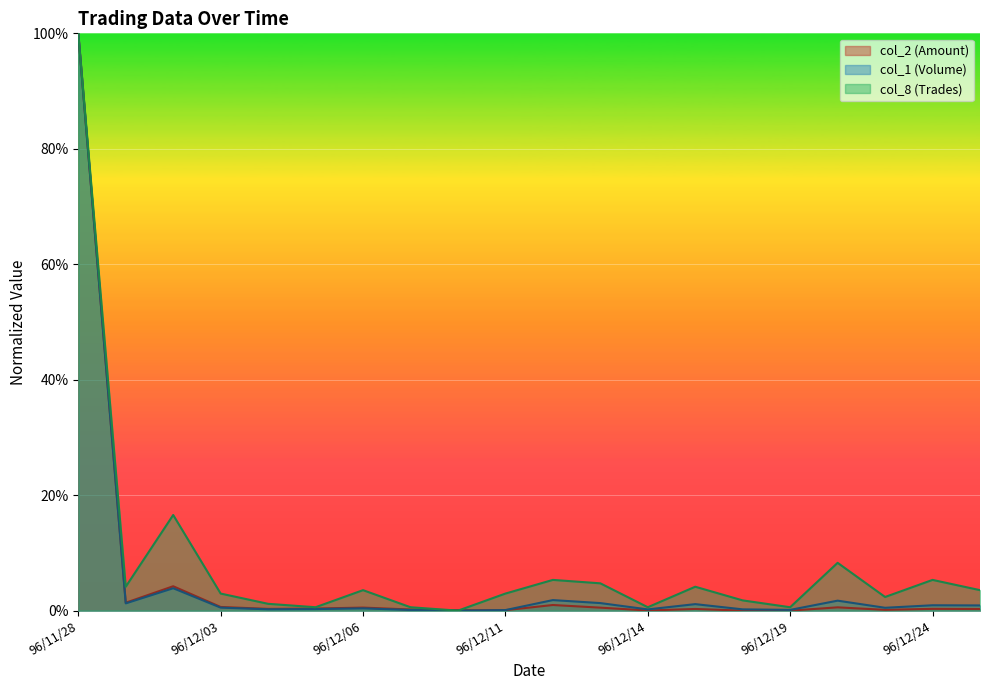

At which category is the sum across all series the highest?

96/11/28